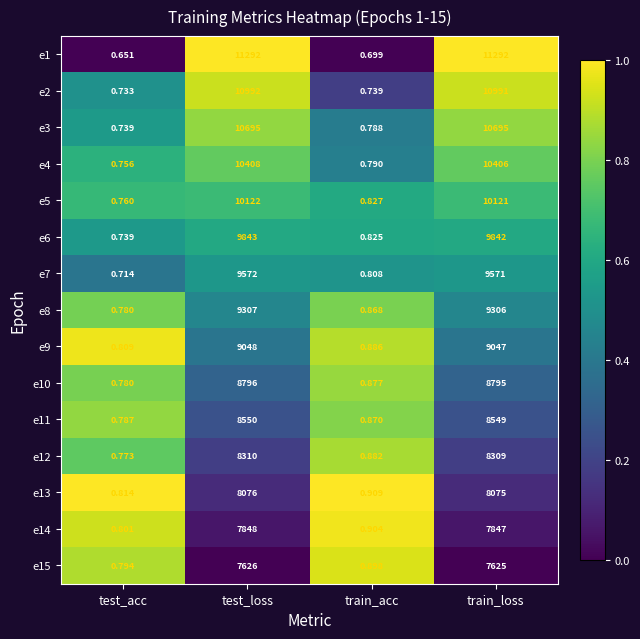

At which category is the sum across all series the highest?

test_loss